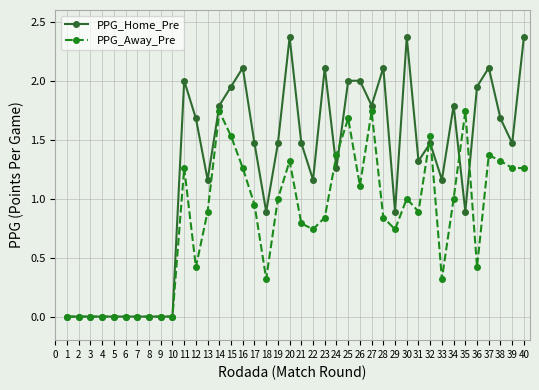

How many lines are shown in the chart?

2